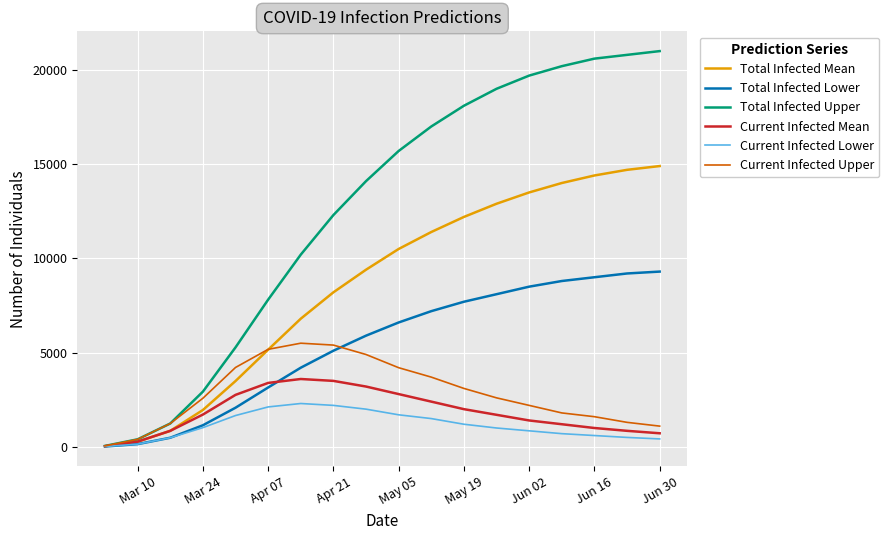

Is this an area chart (filled region under the line)?

No